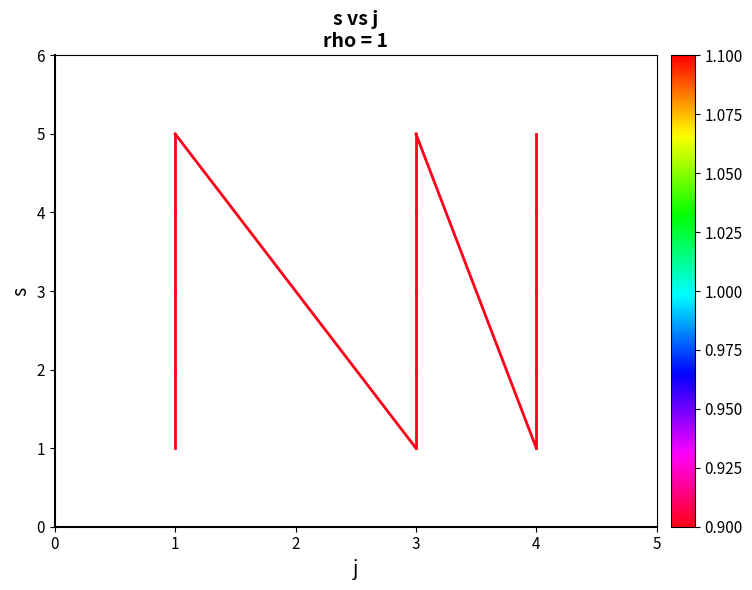

The value at 1 is 0. True or false?

False